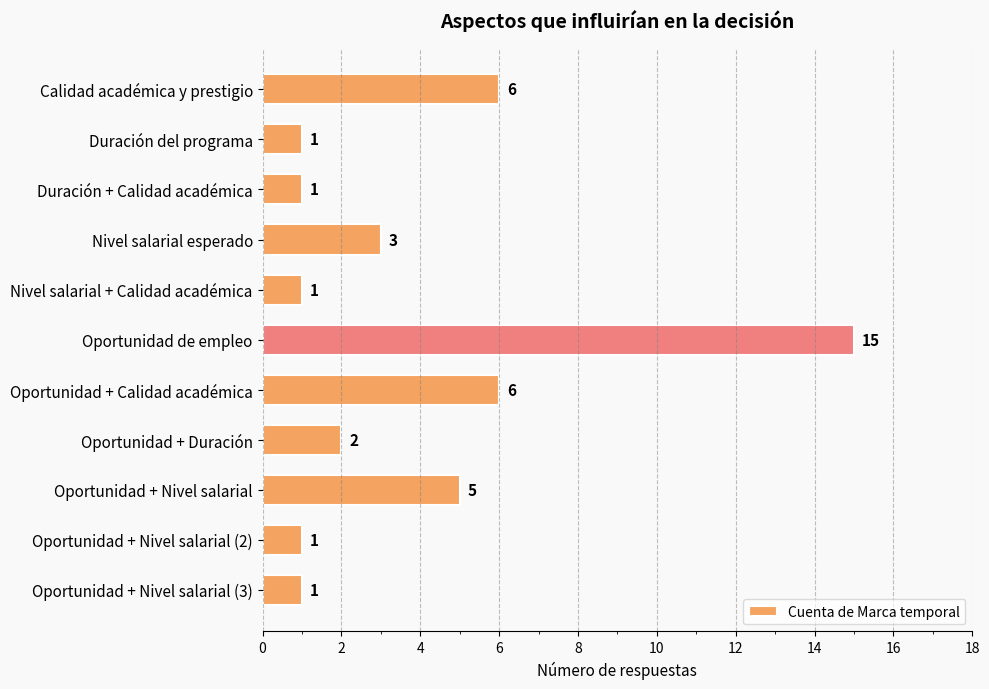

Which category has the highest value across all series?

Oportunidad de empleo